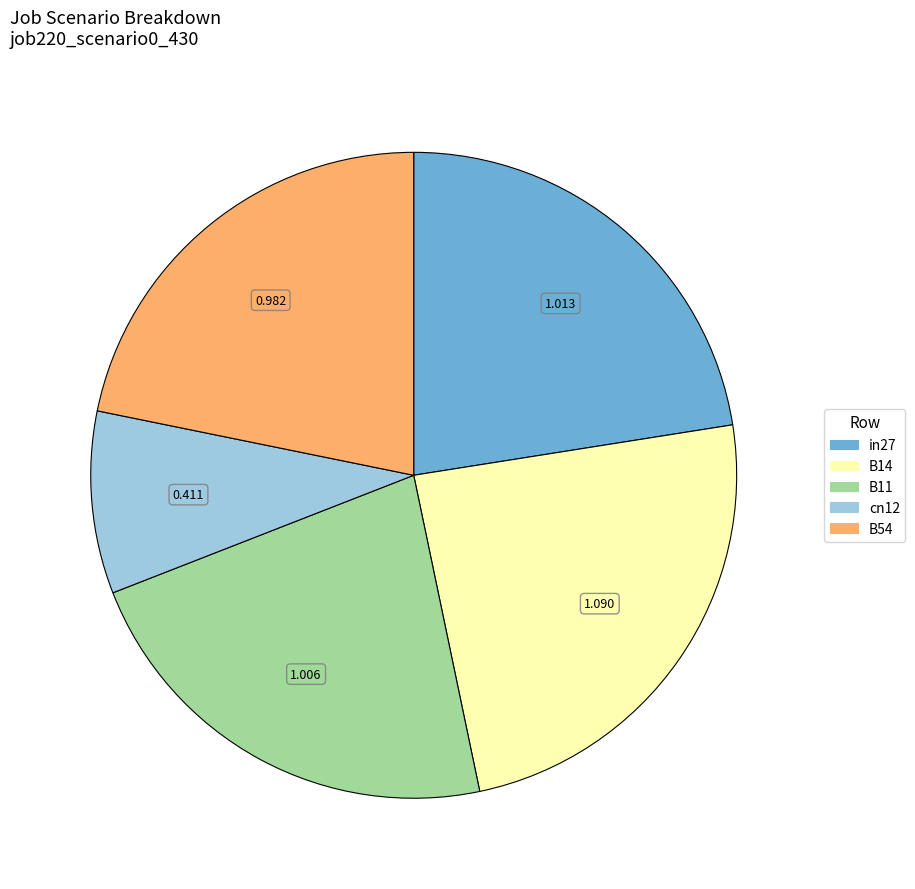

Count the number of slices in the pie.

5